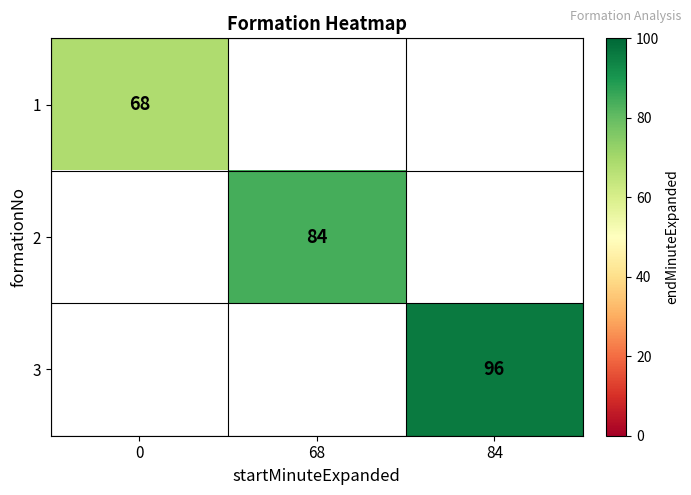

The 2 series shows 125 at 68. True or false?

False